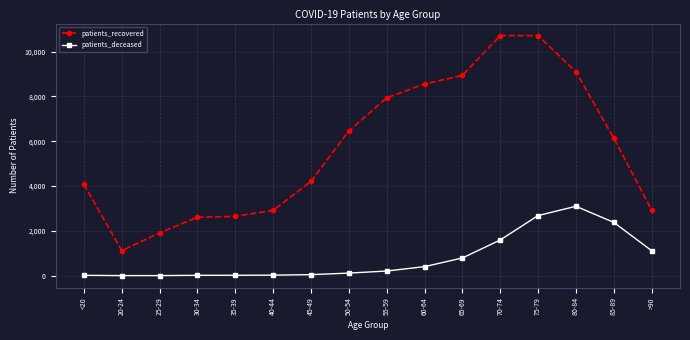

Where does the patients_recovered series first go above 6135?

50-54